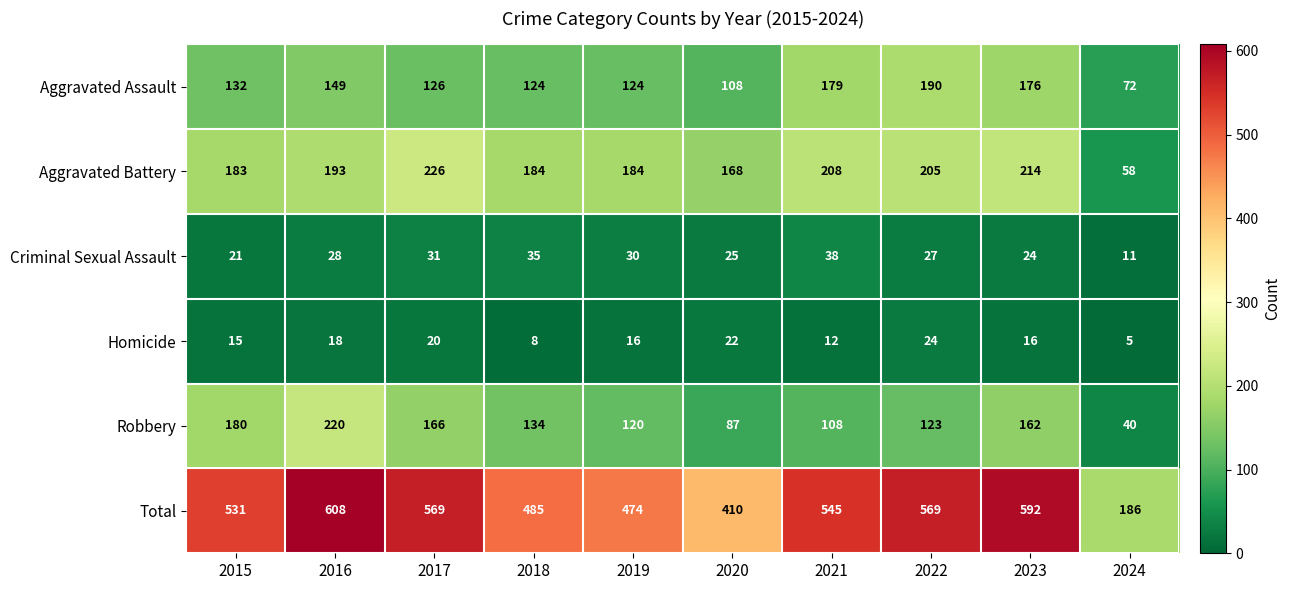

What is the smallest value displayed?

5